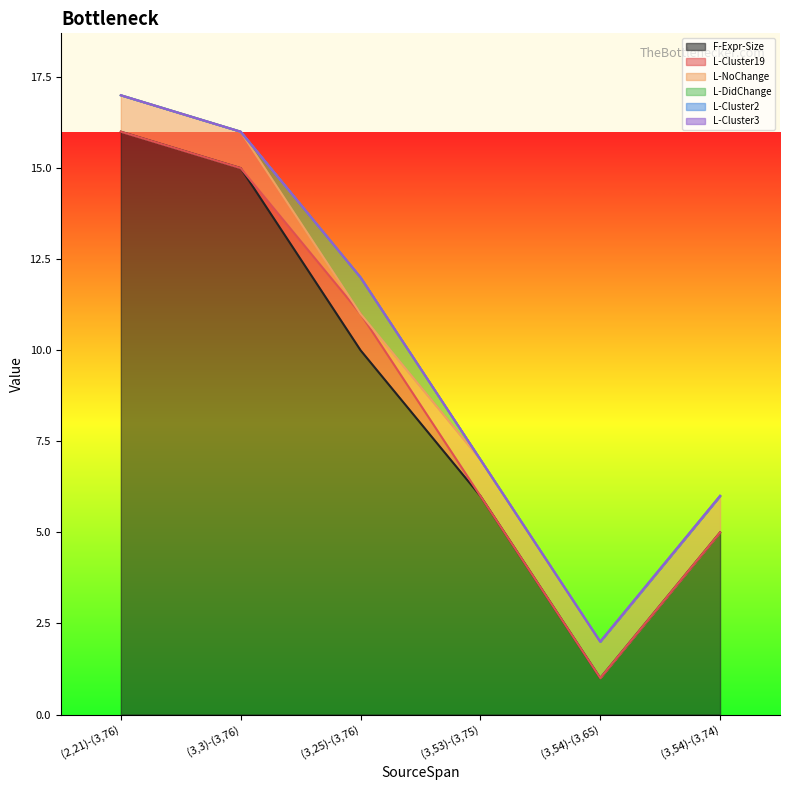

Does the chart have visible grid lines?

No